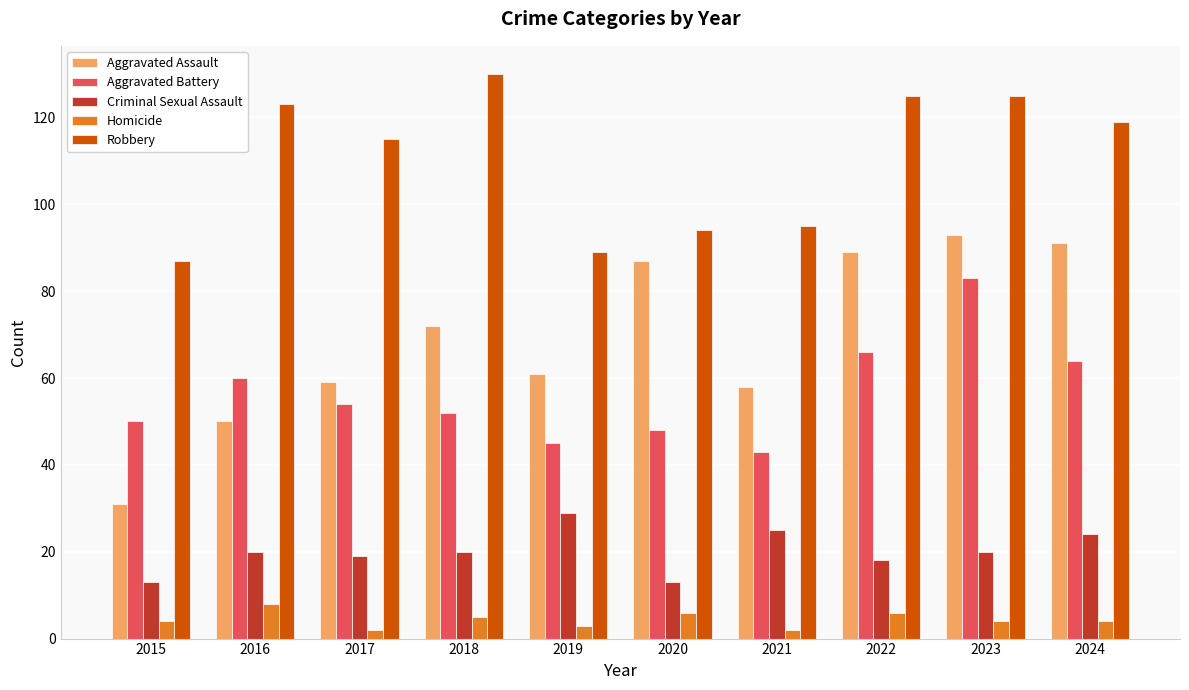

Which series has the widest spread of values?

Aggravated Assault